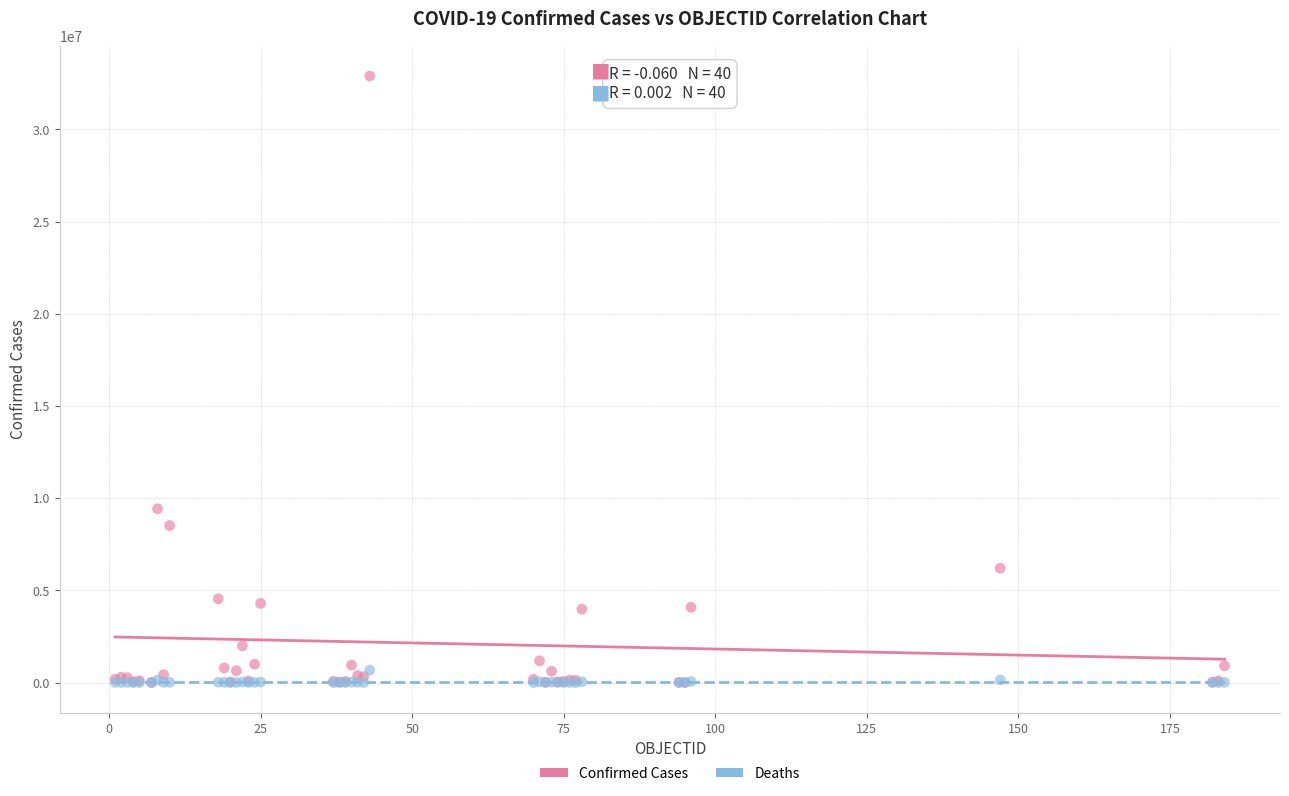

Which series contains the highest Y value?

Confirmed Cases